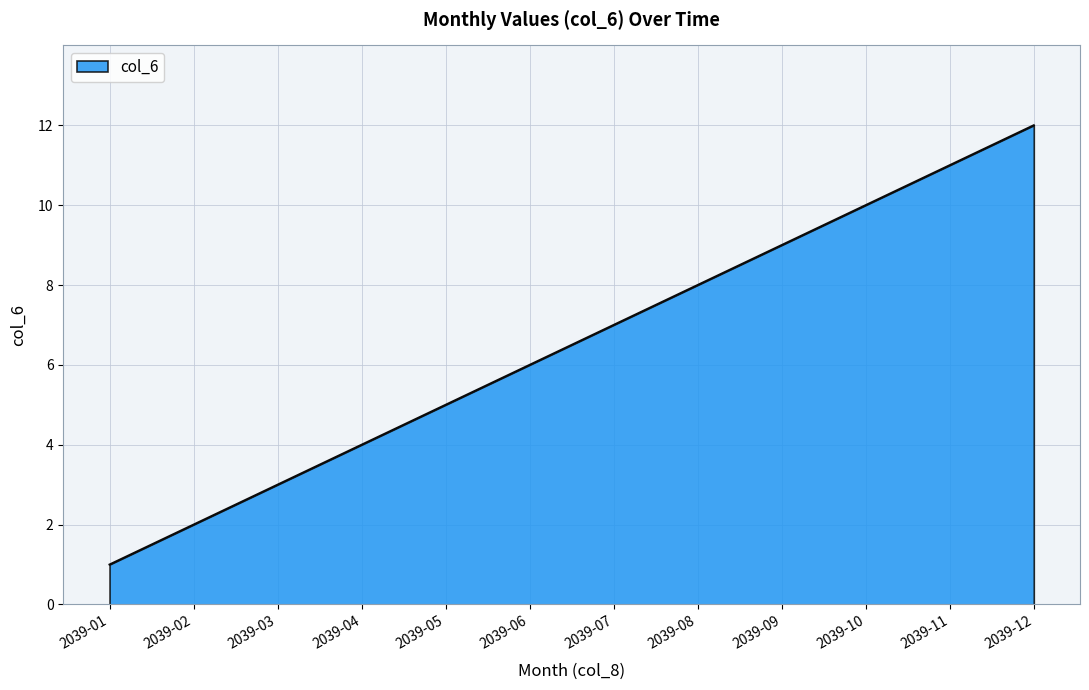

What is the change in value from 2039-02 to 2039-04?

+2